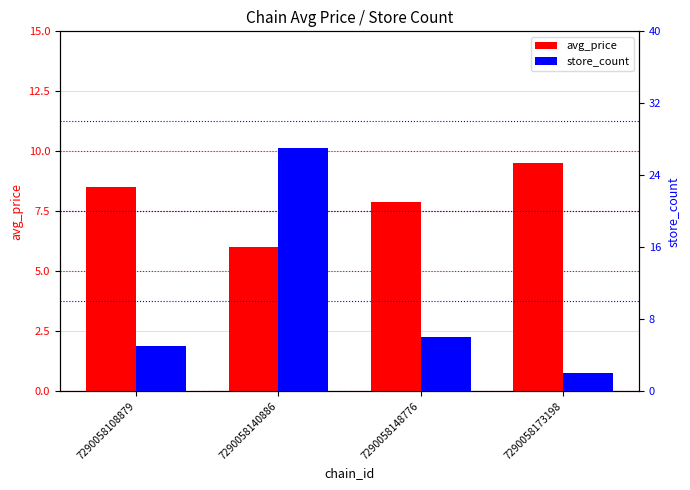

How many values in the avg_price series exceed 8?

2